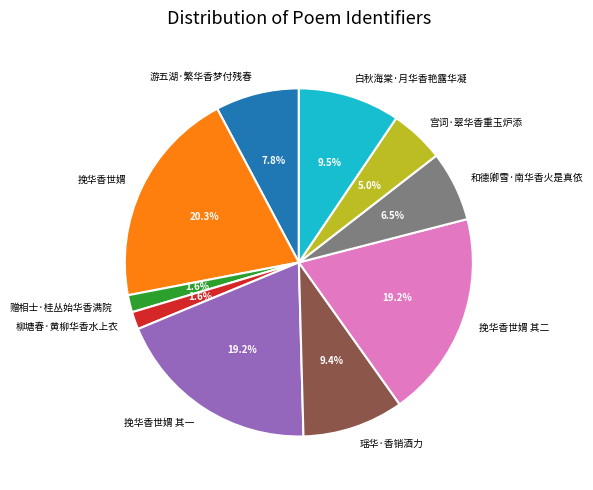

What is the largest slice in the pie chart?

挽华香世媦